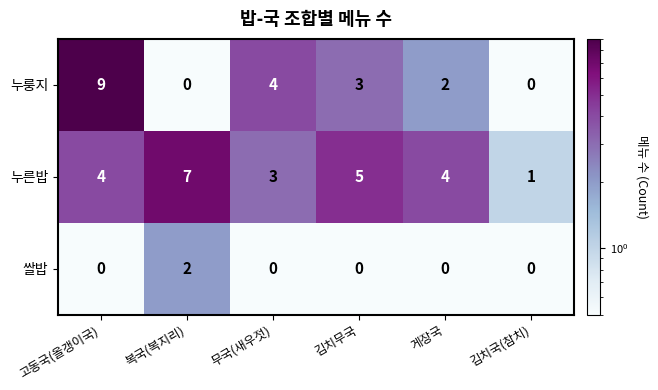

How many distinct data groups are displayed?

3